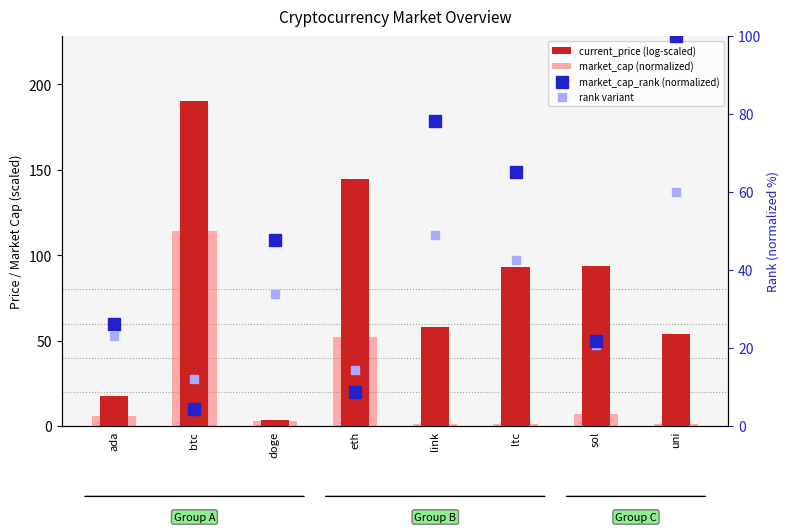

What is the sum of all market_cap_rank (normalized) values?

352.2